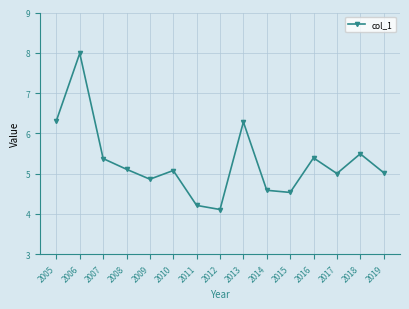

What is the value of the 4th point from the left?

5.1